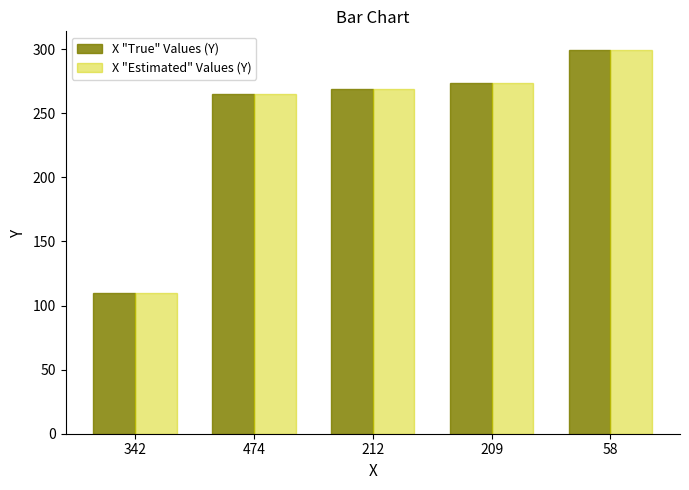

Reading left to right, transcribe all the data shown in this chart.

X "True" Values (Y): 342=110	474=265	212=269	209=274	58=299
X "Estimated" Values (Y): 342=110	474=265	212=269	209=274	58=299